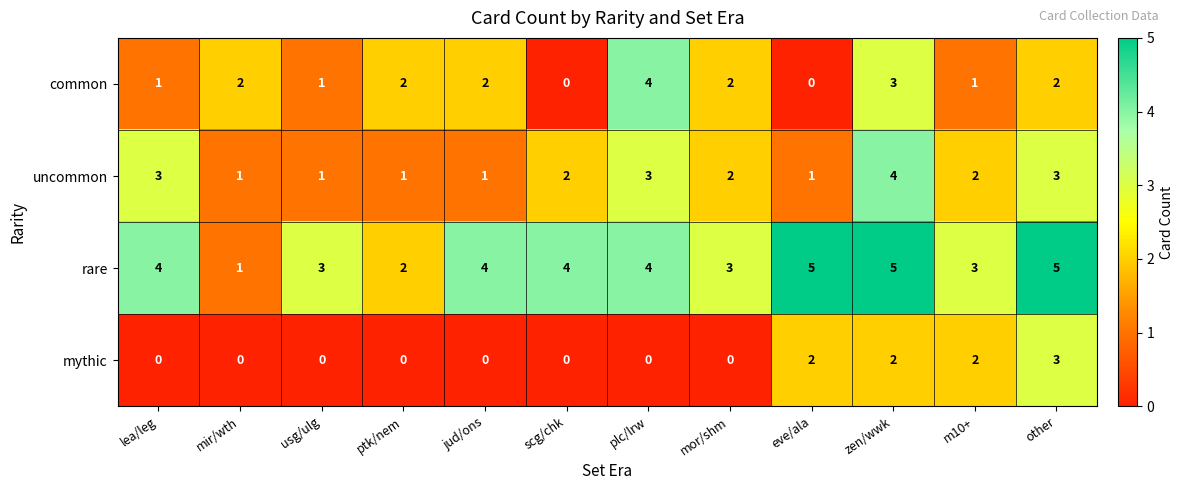

How many data points does each series have?

12